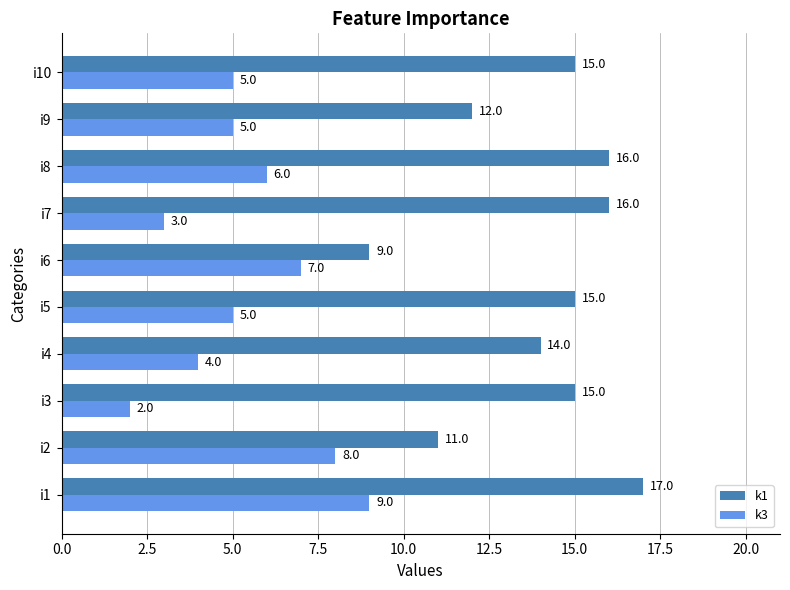

How many k3 values are between 4 and 7?

6